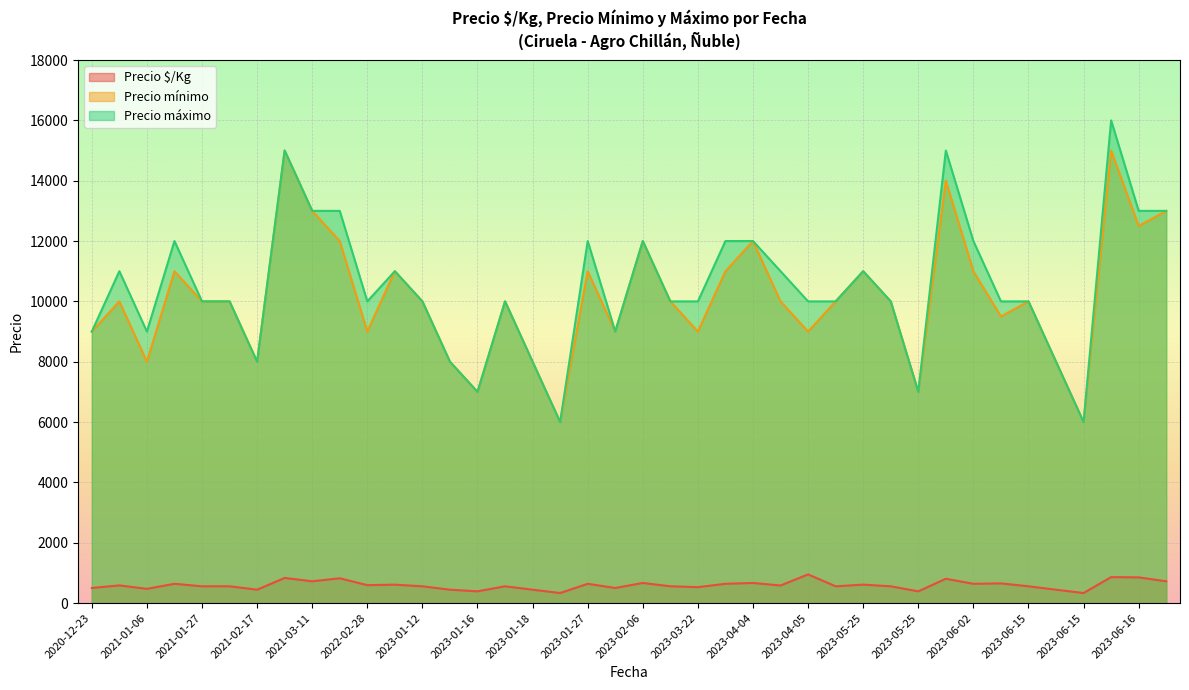

Where is Precio máximo nearest to the value 11000?

2020-12-24